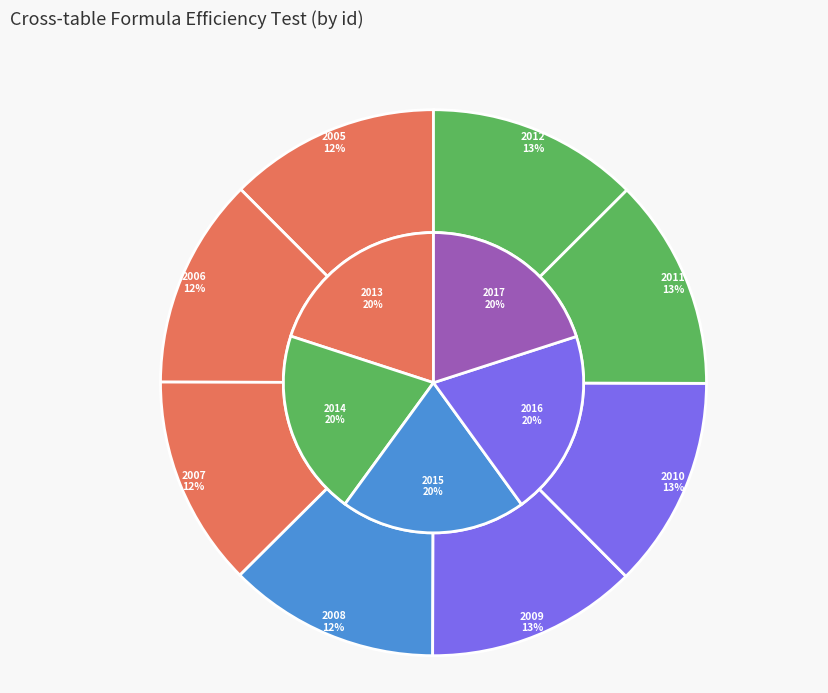

What percentage is the 2006 slice, to the nearest percent?

12%